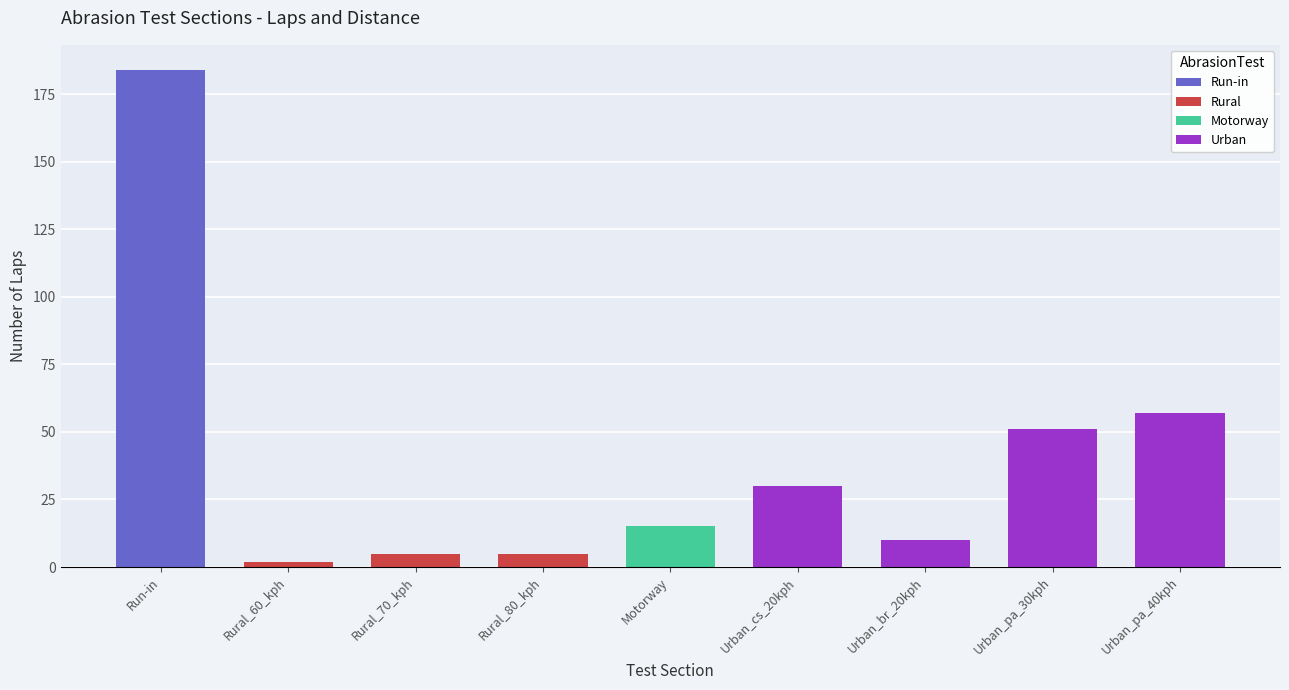

List the labels in order of value, largest first.

Run-in, Urban_pa_40kph, Urban_pa_30kph, Urban_cs_20kph, Motorway, Urban_br_20kph, Rural_70_kph, Rural_80_kph, Rural_60_kph